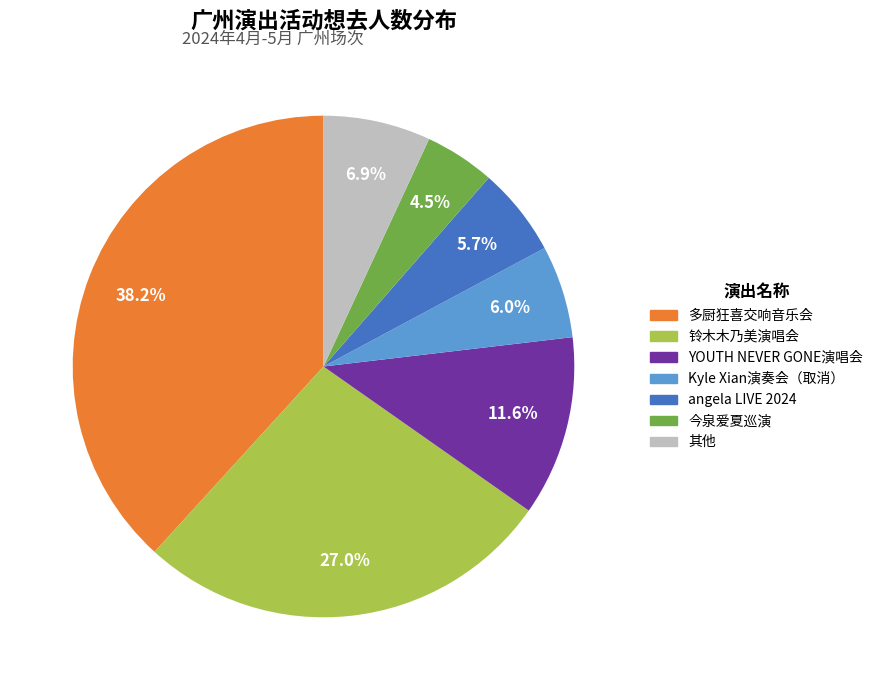

To the nearest percent, what is the average slice percentage?

14%